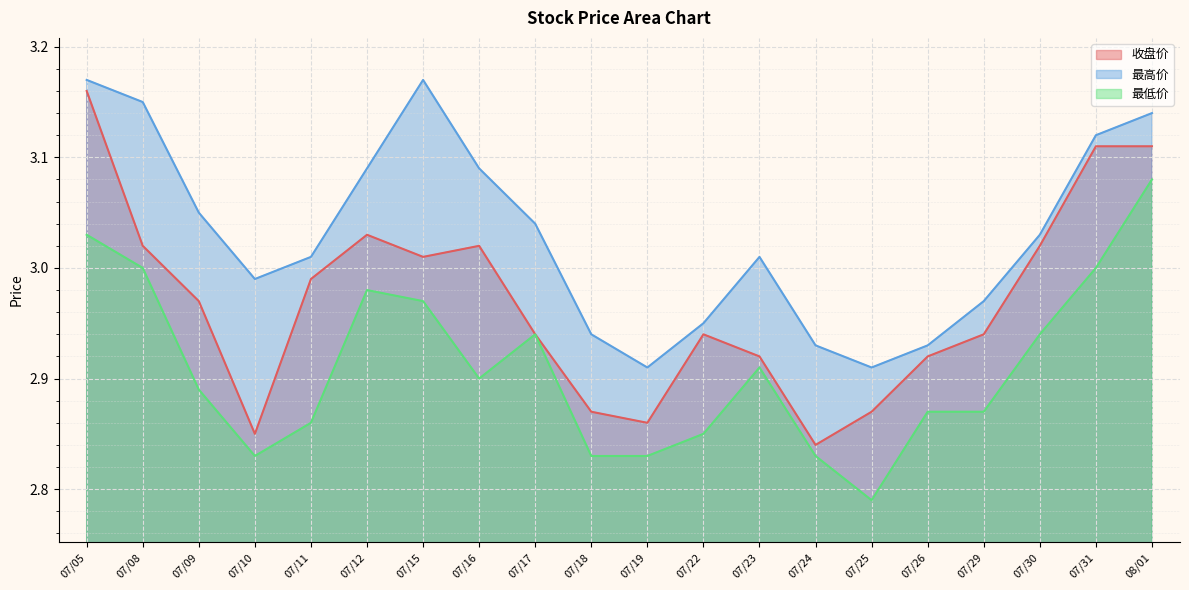

True or false: 最高价 and 收盘价 intersect in this chart.

False